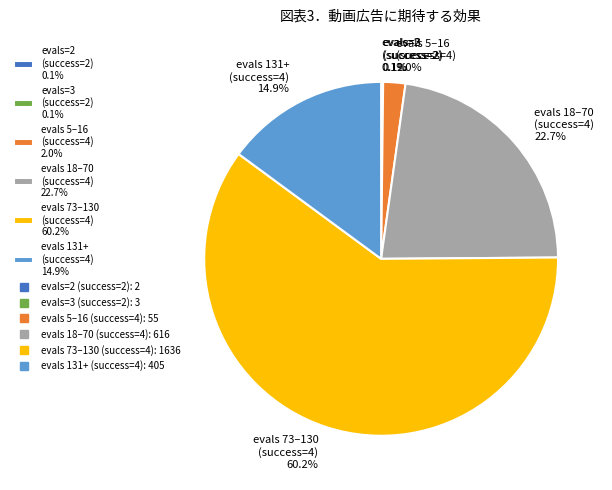

What percentage is NOT represented by evals 5–16 (success=4) 2.0%?

98.0%